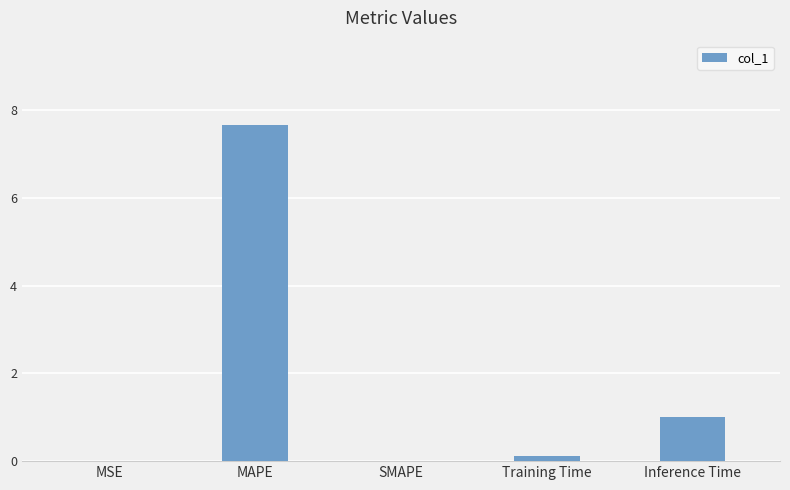

Are the bars horizontal?

No